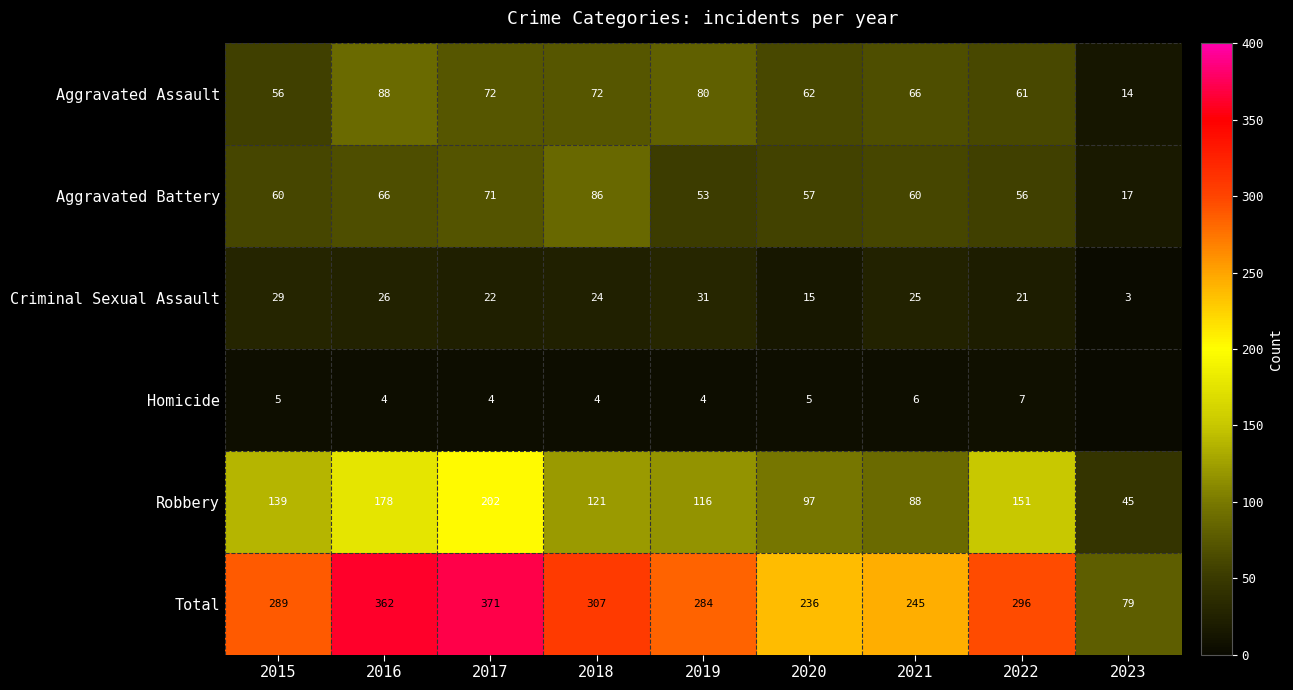

What is the approximate value of Total at 2023?

79